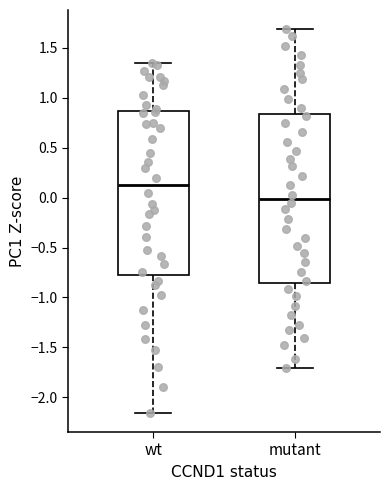

Which box has the lowest median line?

mutant